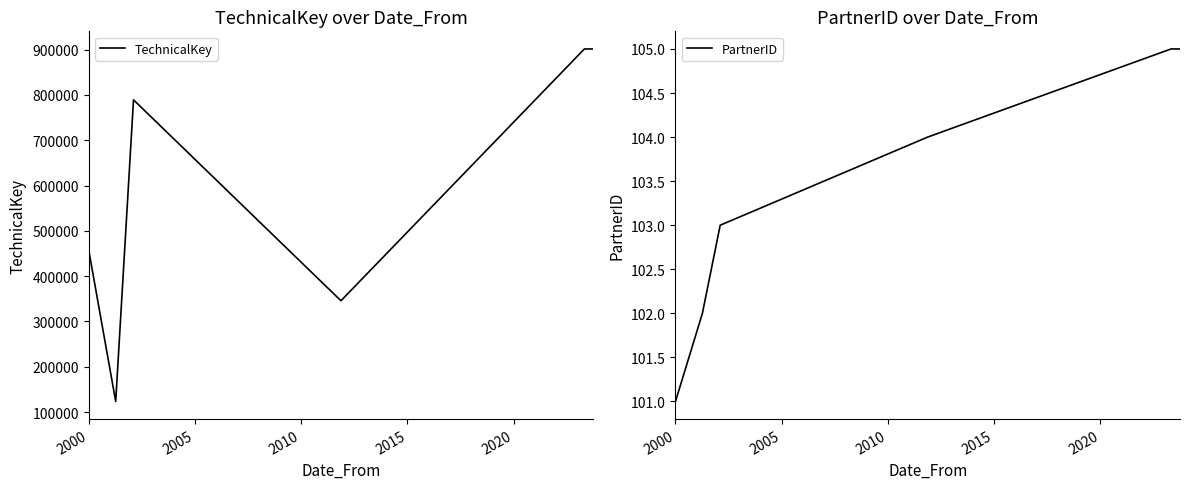

What are all the series names shown in the legend?

TechnicalKey, PartnerID